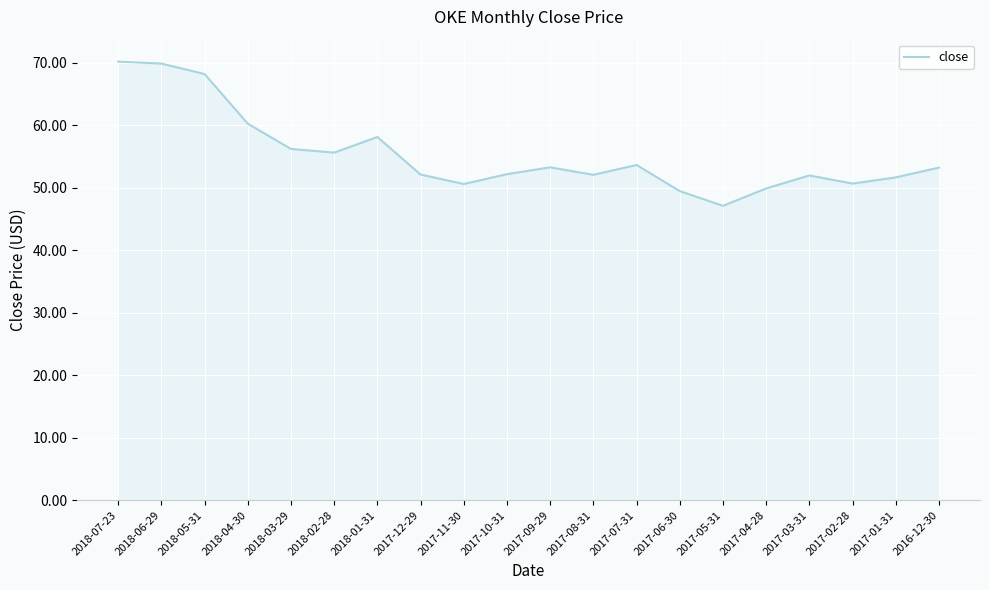

What is the sum of all values?

1105.7